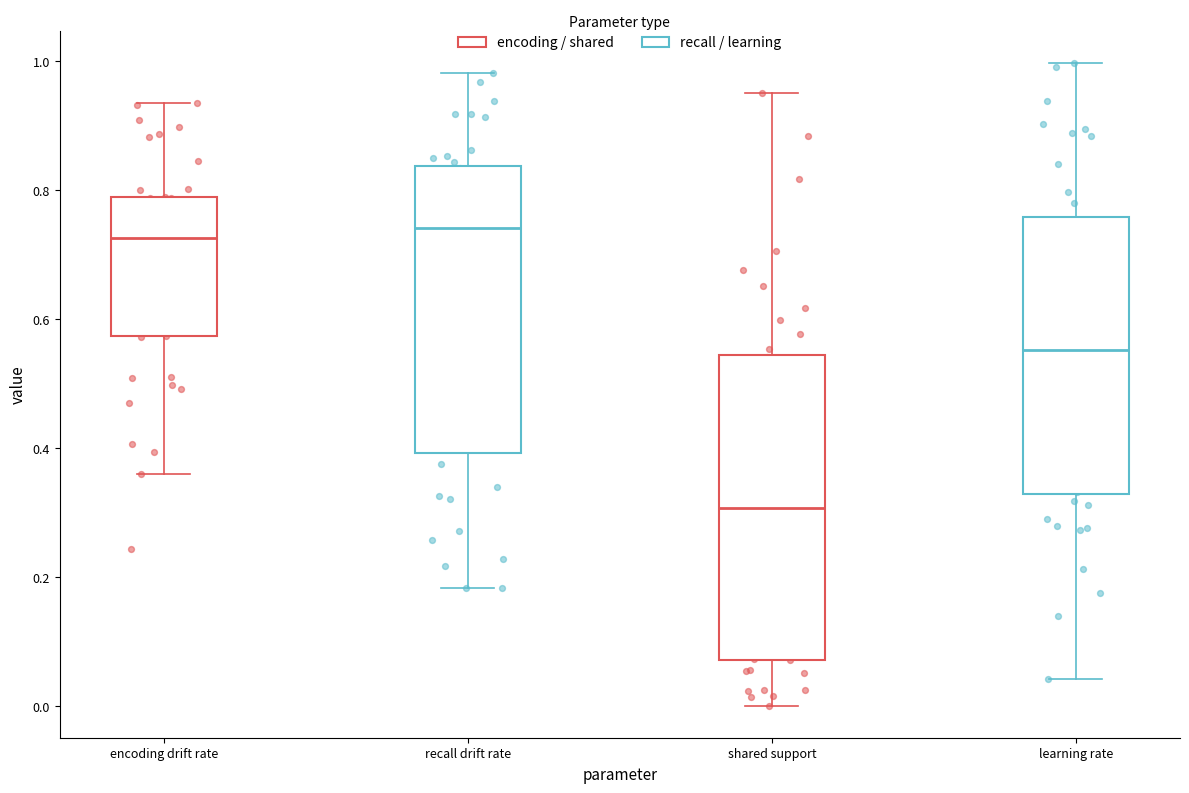

Comparing the boxes themselves (not the whiskers), which one is the tallest?

shared support